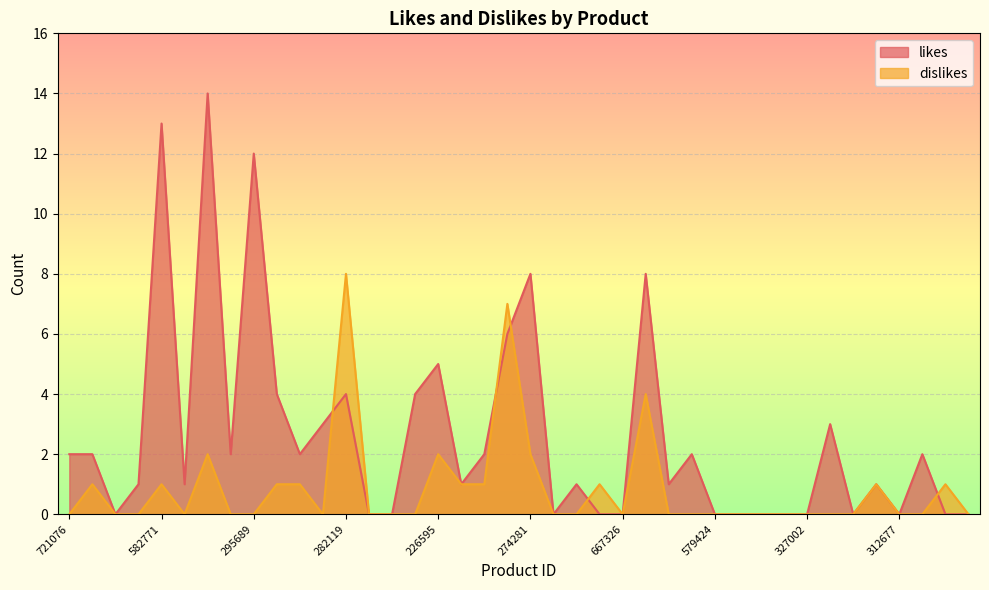

How many lines are shown in the chart?

2